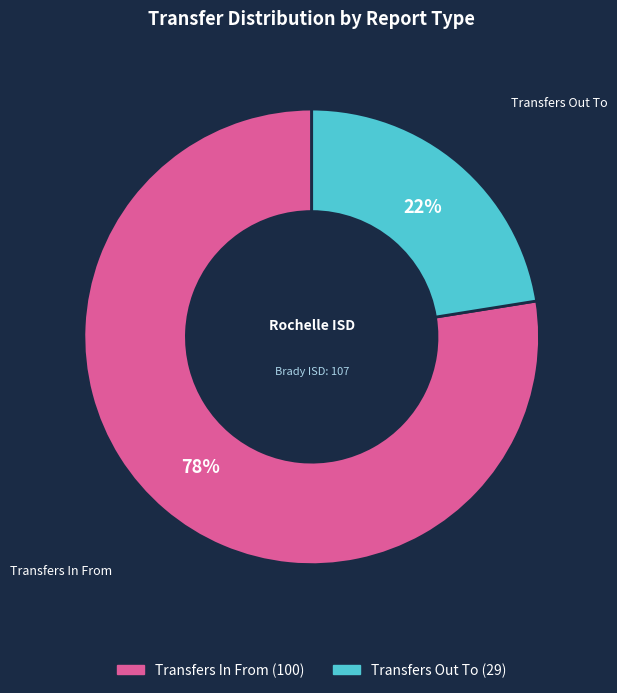

Is the sum of Transfers Out To and Transfers In From greater than half?

Yes